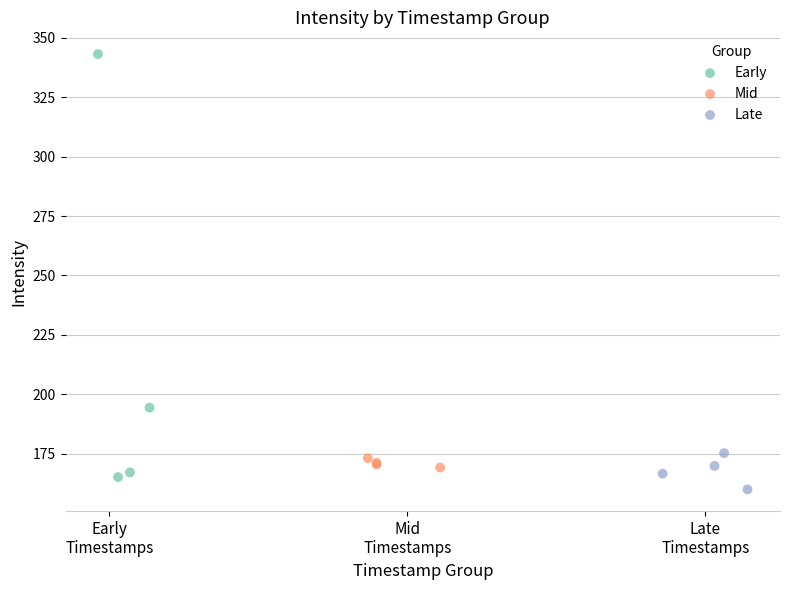

Which series contains the highest Y value?

Early